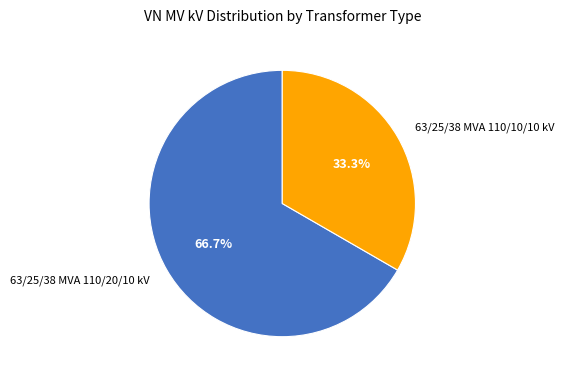

Combined, do 63/25/38 MVA 110/10/10 kV and 63/25/38 MVA 110/20/10 kV account for over 50%?

Yes